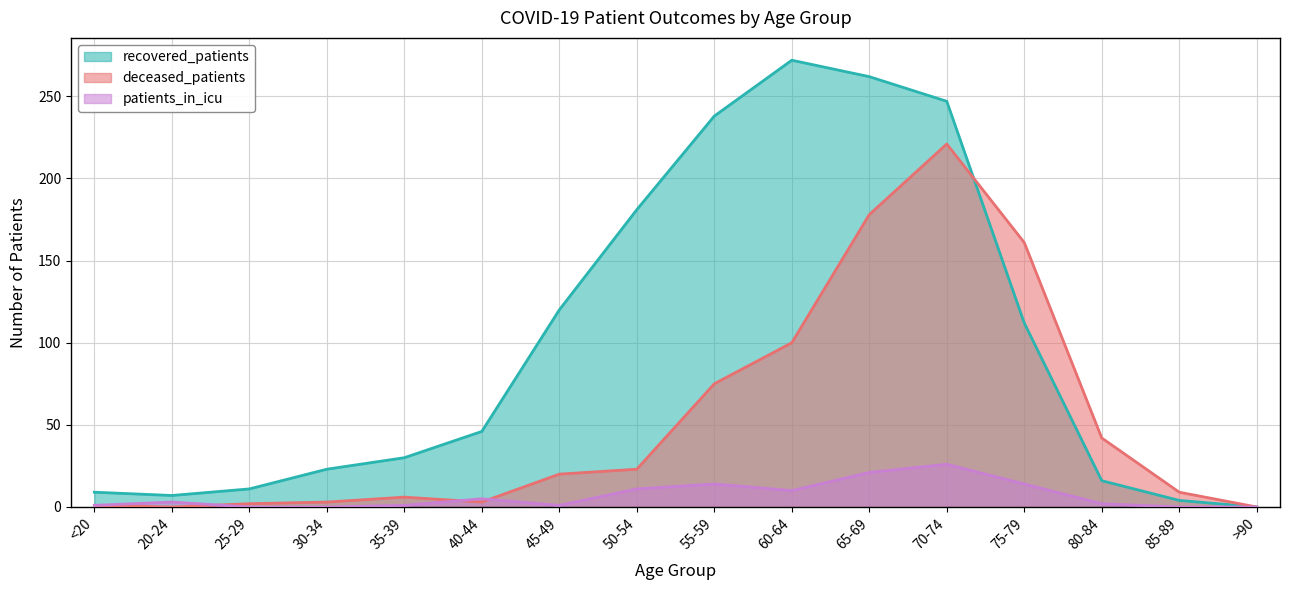

True or false: patients_in_icu and recovered_patients cross at least once.

False